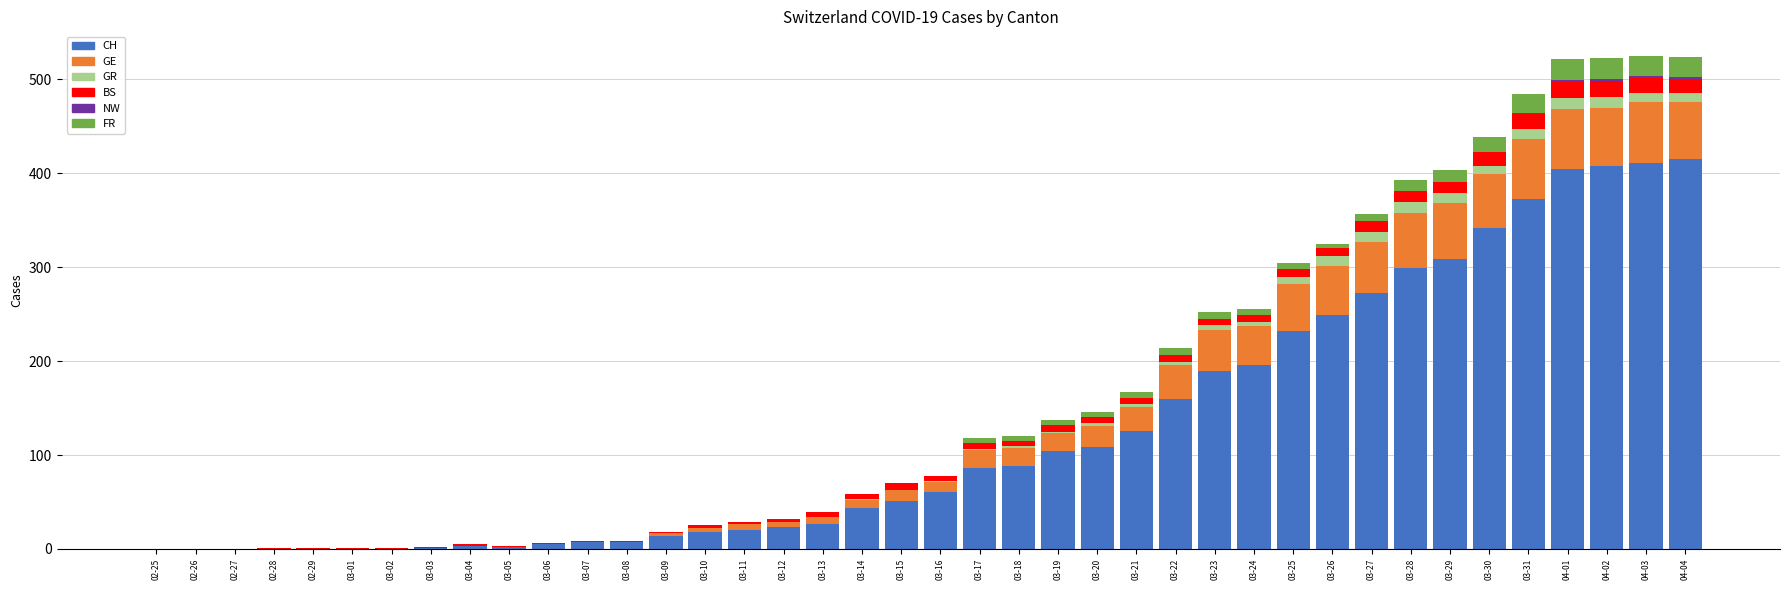

How many series are shown in this chart?

6